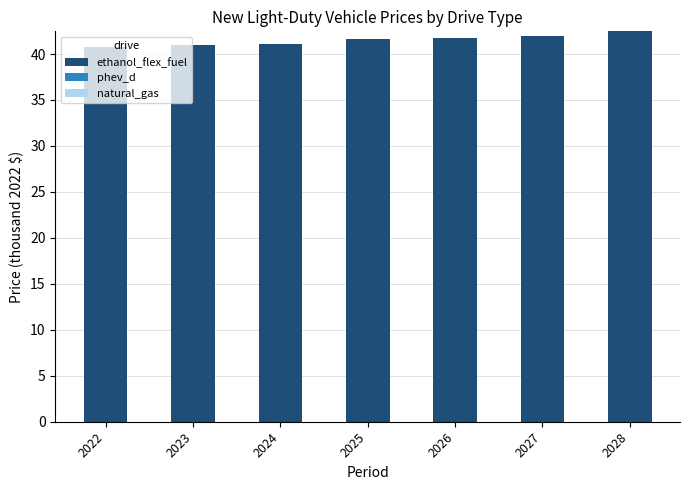

What value does the data have at 2024?

41.1